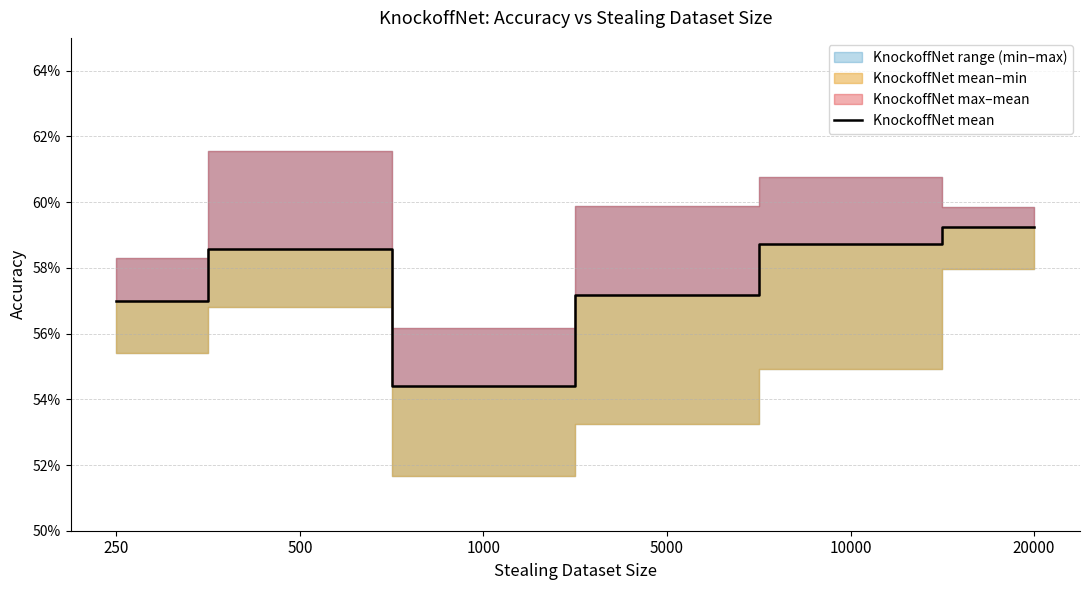

Rank the categories by value from lowest to highest.

1000, 250, 5000, 500, 10000, 20000